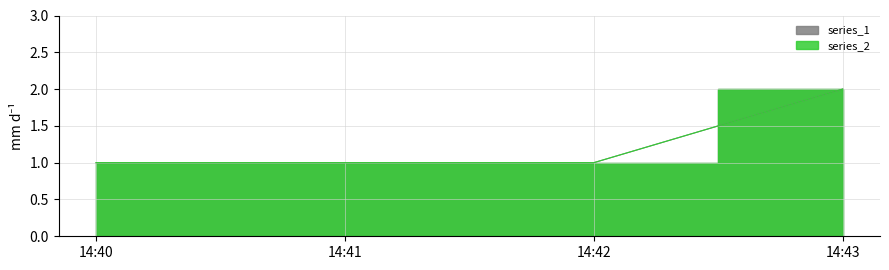

Is the value of series_2 at 14:43 greater than the value of series_1 at 14:40?

Yes